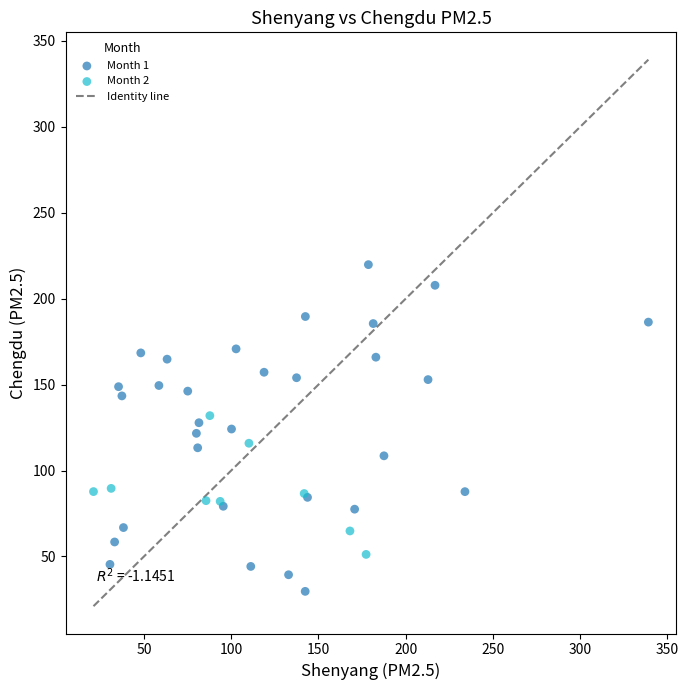

Which series contains the highest Y value?

Month 1